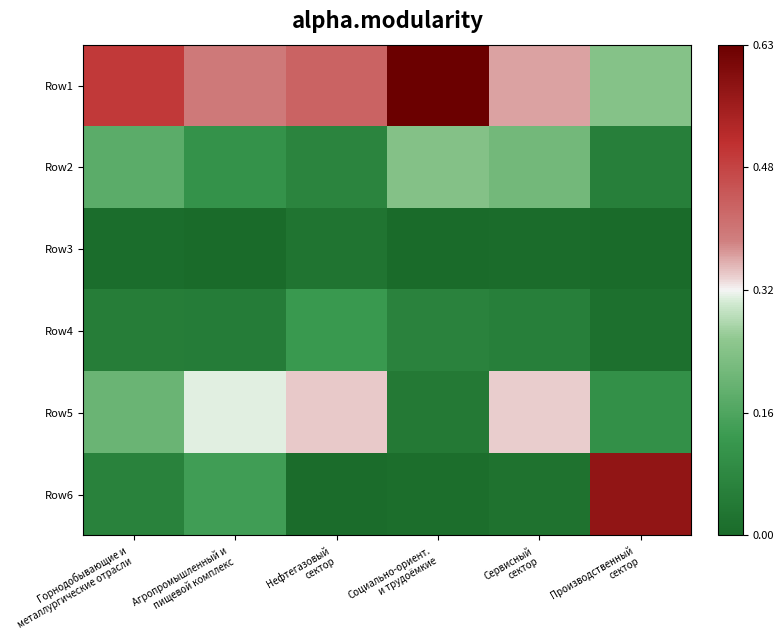

At which category is the sum across all series the highest?

Агропромышленный и
пищевой комплекс